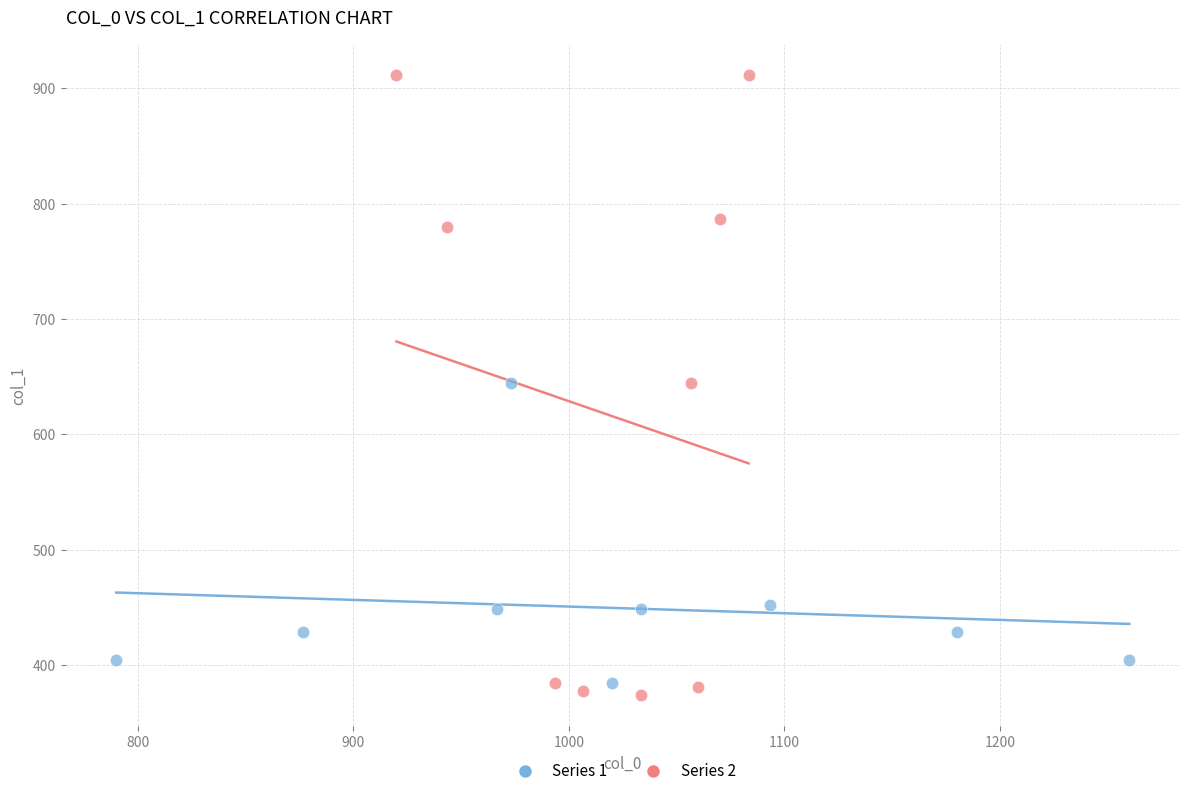

Which series has the widest spread of Y values?

Series 2